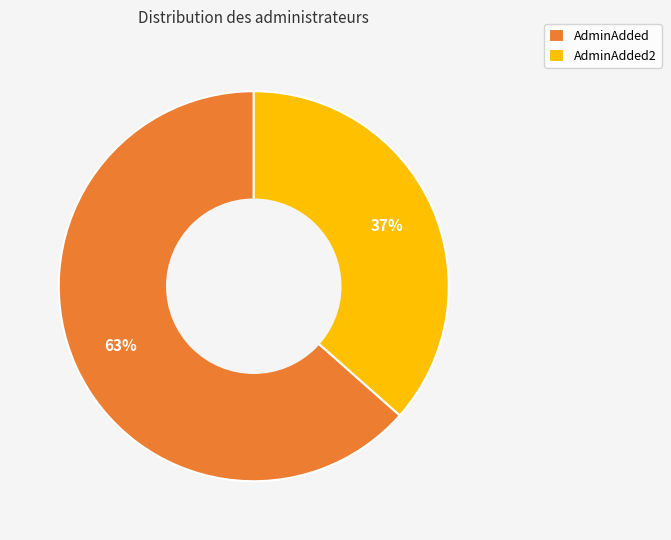

Does AdminAdded account for over 50% of the chart?

Yes